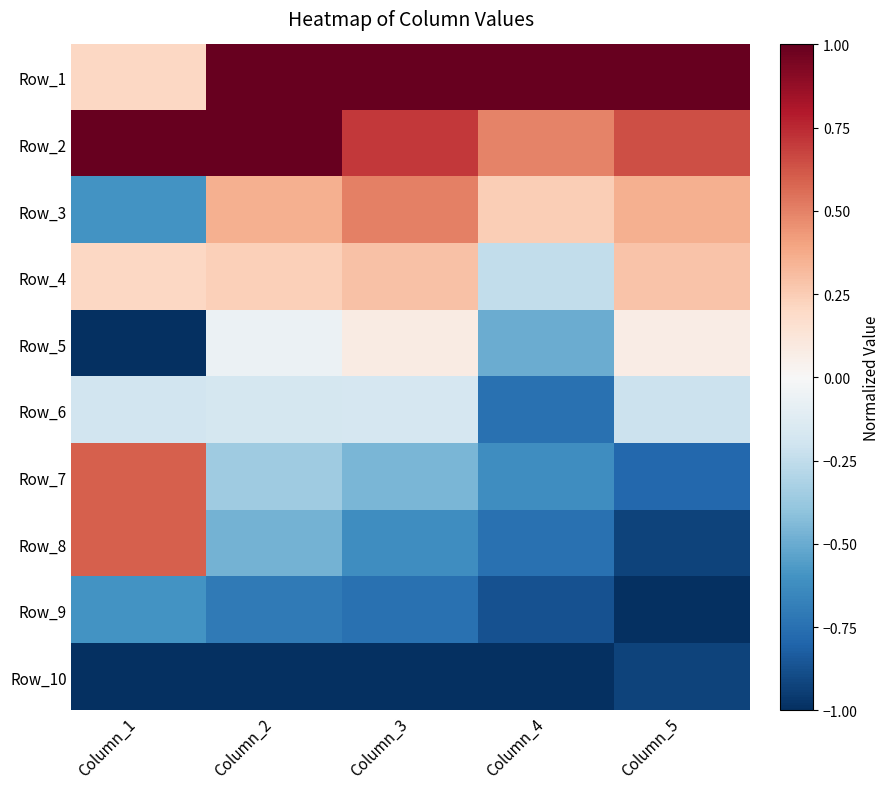

Reading left to right, transcribe all the data shown in this chart.

Row_1: Column_1=0.2	Column_2=1.0	Column_3=1.0	Column_4=1.0	Column_5=1.0
Row_2: Column_1=1.0	Column_2=1.0	Column_3=0.7	Column_4=0.5	Column_5=0.6
Row_3: Column_1=-0.6	Column_2=0.4	Column_3=0.5	Column_4=0.2	Column_5=0.4
Row_4: Column_1=0.2	Column_2=0.2	Column_3=0.3	Column_4=-0.2	Column_5=0.3
Row_5: Column_1=-1.0	Column_2=-0.1	Column_3=0.1	Column_4=-0.5	Column_5=0.1
Row_6: Column_1=-0.2	Column_2=-0.2	Column_3=-0.2	Column_4=-0.7	Column_5=-0.2
Row_7: Column_1=0.6	Column_2=-0.4	Column_3=-0.5	Column_4=-0.6	Column_5=-0.8
Row_8: Column_1=0.6	Column_2=-0.5	Column_3=-0.6	Column_4=-0.7	Column_5=-0.9
Row_9: Column_1=-0.6	Column_2=-0.7	Column_3=-0.7	Column_4=-0.9	Column_5=-1.0
Row_10: Column_1=-1.0	Column_2=-1.0	Column_3=-1.0	Column_4=-1.0	Column_5=-0.9